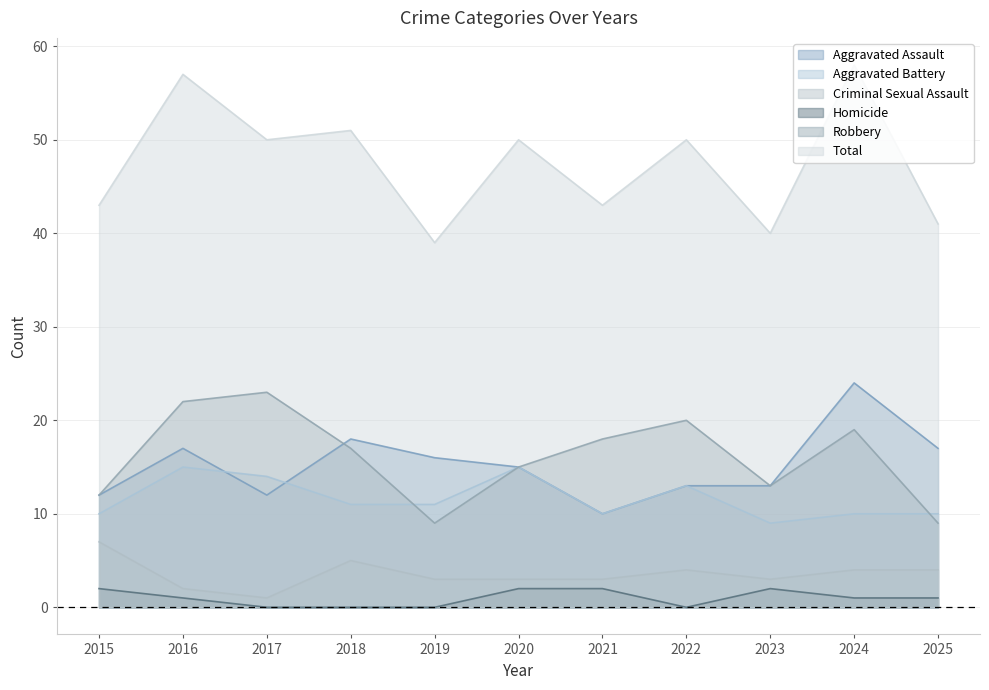

How many Homicide values are between 0 and 2?

11